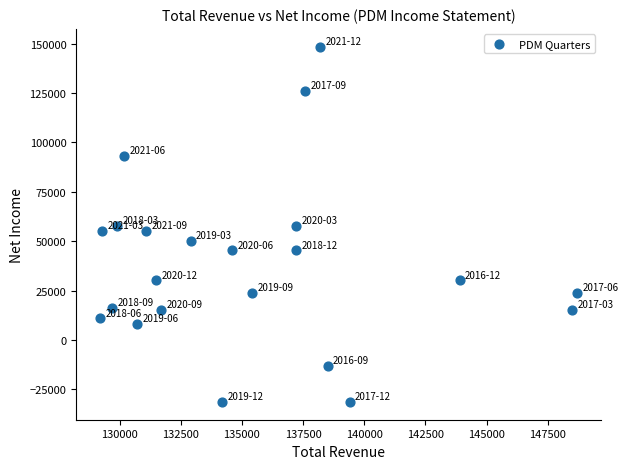

What is the range of Y values (max minus min)?

179900